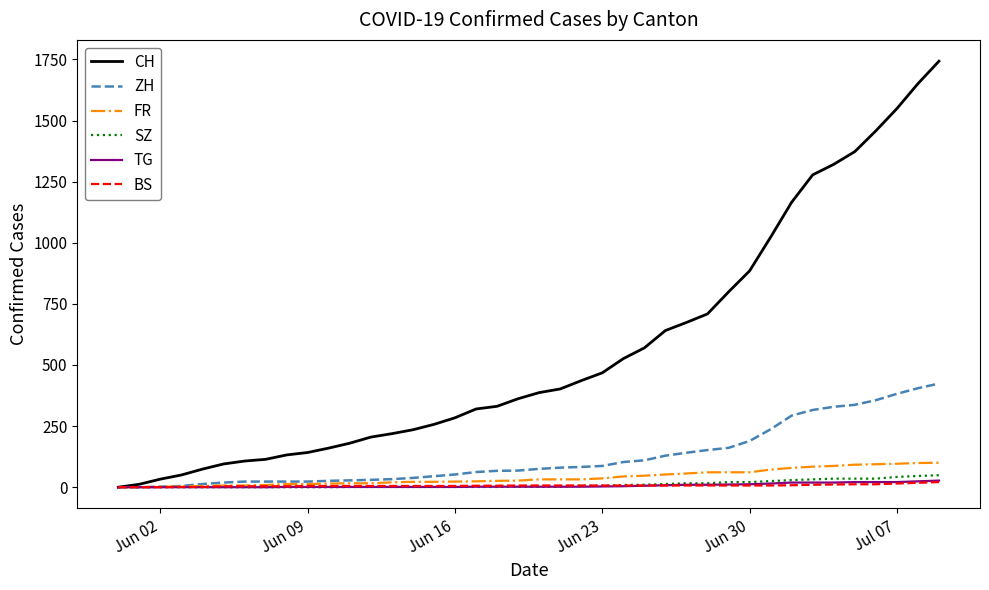

What is the maximum value for FR?

100